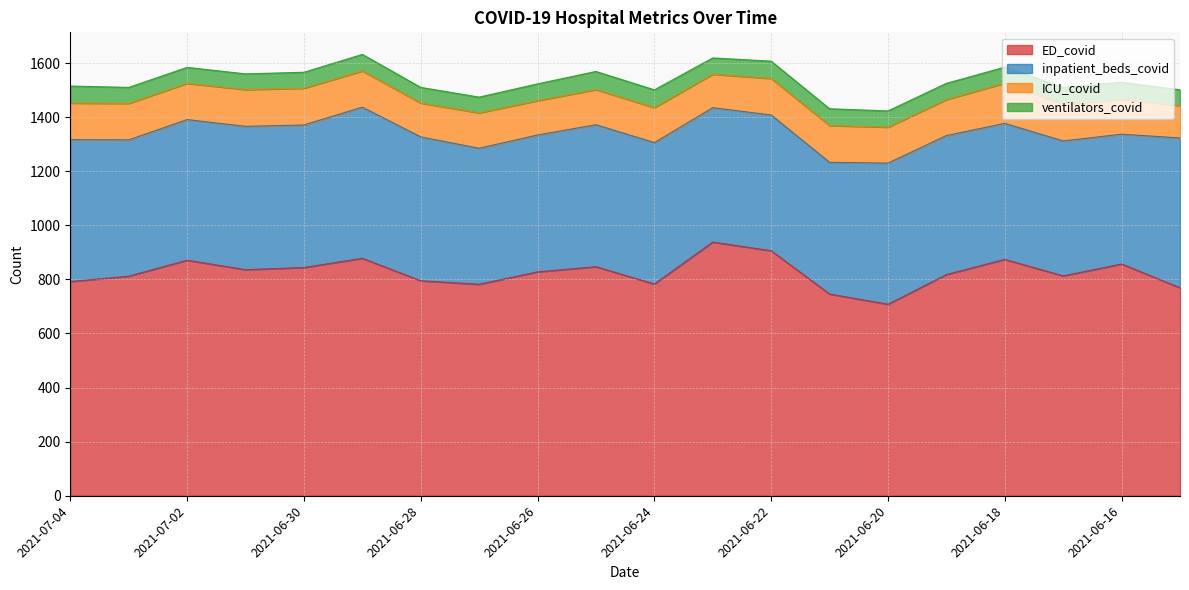

True or false: ED_covid and inpatient_beds_covid cross at least once.

False